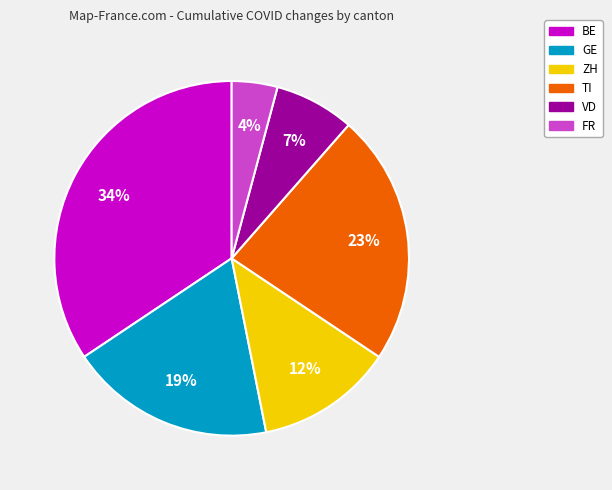

Which slice is the smallest?

FR